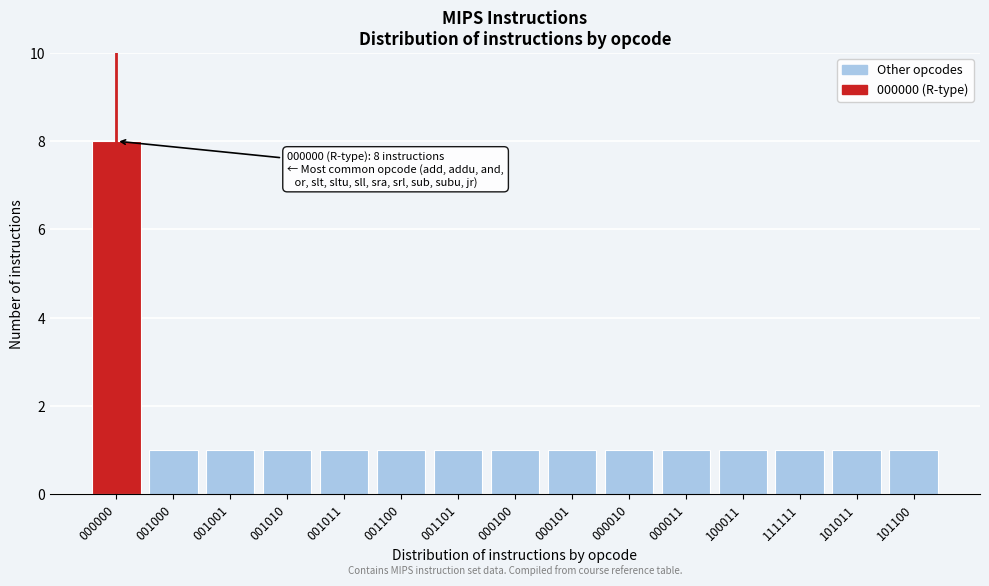

Reading right to left, transcribe all the data shown in this chart.

101100=1	101011=1	111111=1	100011=1	000011=1	000010=1	000101=1	000100=1	001101=1	001100=1	001011=1	001010=1	001001=1	001000=1	000000=8